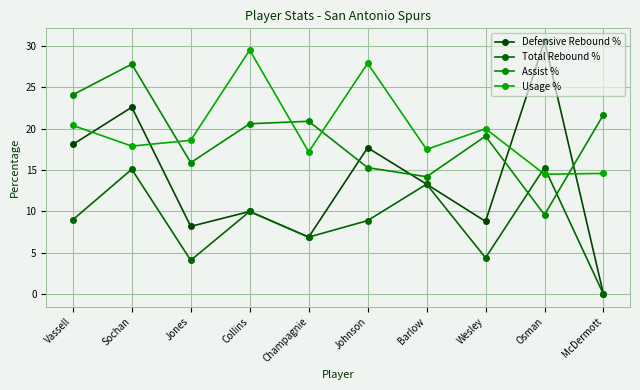

Reading left to right, transcribe all the data shown in this chart.

Defensive Rebound %: Vassell=18.1	Sochan=22.6	Jones=8.2	Collins=10.0	Champagnie=6.9	Johnson=17.7	Barlow=13.3	Wesley=8.8	Osman=30.6	McDermott=0.0
Total Rebound %: Vassell=9.0	Sochan=15.1	Jones=4.1	Collins=10.0	Champagnie=6.9	Johnson=8.9	Barlow=13.3	Wesley=4.4	Osman=15.3	McDermott=0.0
Assist %: Vassell=24.1	Sochan=27.8	Jones=15.9	Collins=20.6	Champagnie=20.9	Johnson=15.3	Barlow=14.2	Wesley=19.1	Osman=9.6	McDermott=21.7
Usage %: Vassell=20.4	Sochan=17.9	Jones=18.6	Collins=29.5	Champagnie=17.2	Johnson=27.9	Barlow=17.5	Wesley=20.0	Osman=14.5	McDermott=14.6